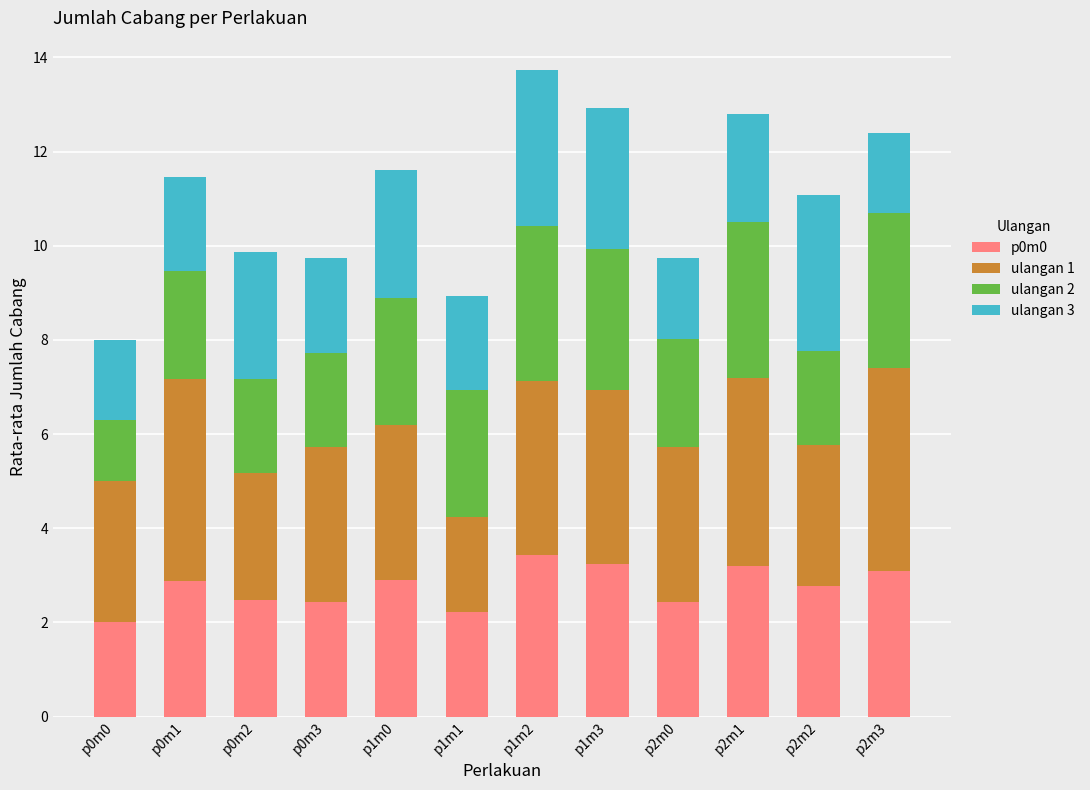

What is the approximate value of p0m0 at p0m0?

2.0